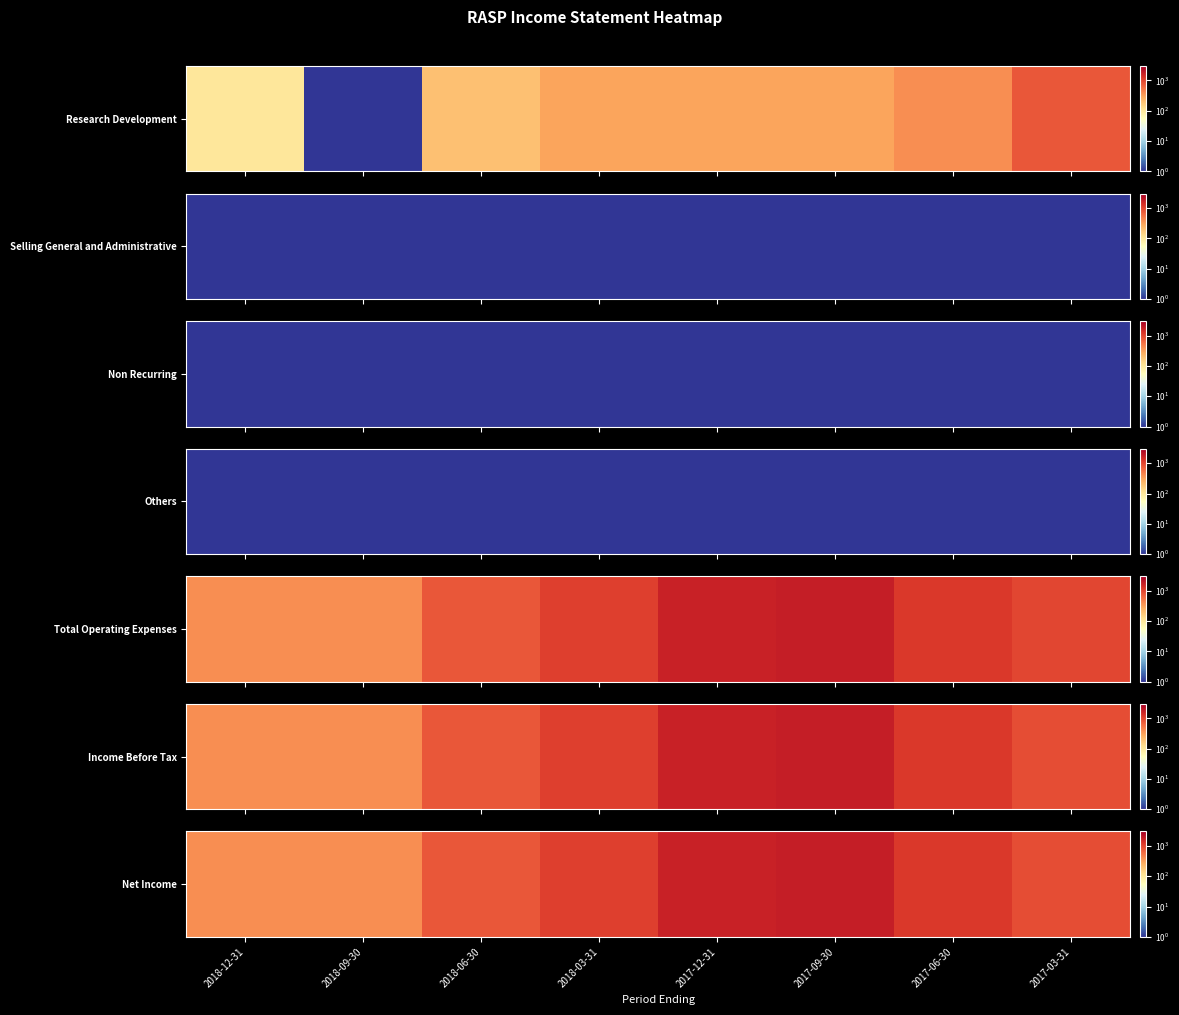

True or false: the data shows 658 at 2017-09-30.

False